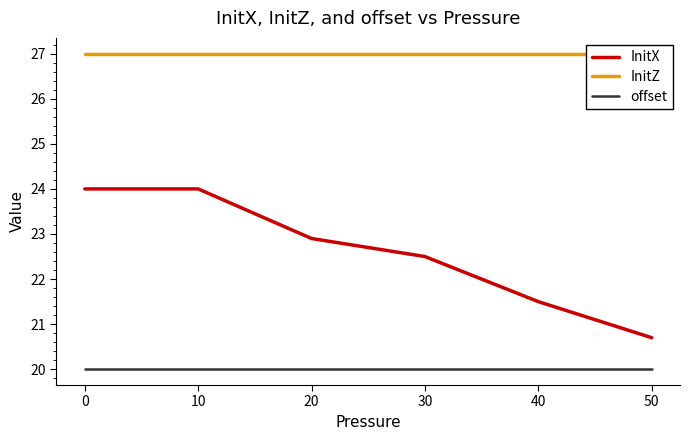

Rank the series at 30 from highest to lowest value.

InitZ, InitX, offset